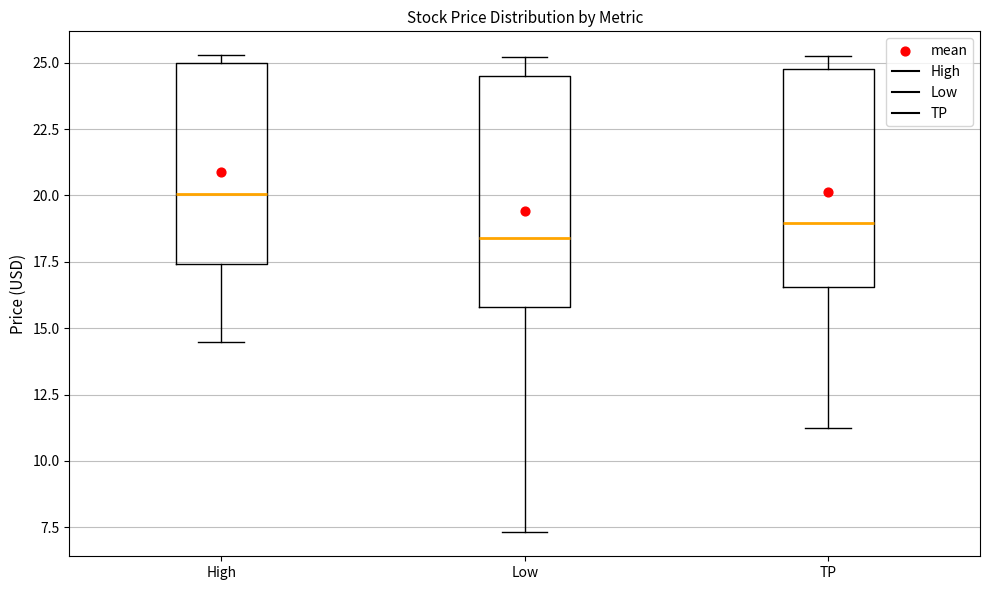

Where is the upper edge of the box for High on the y-axis? The values are not printed on the chart, so give them approximately, as read against the axis.

25.0